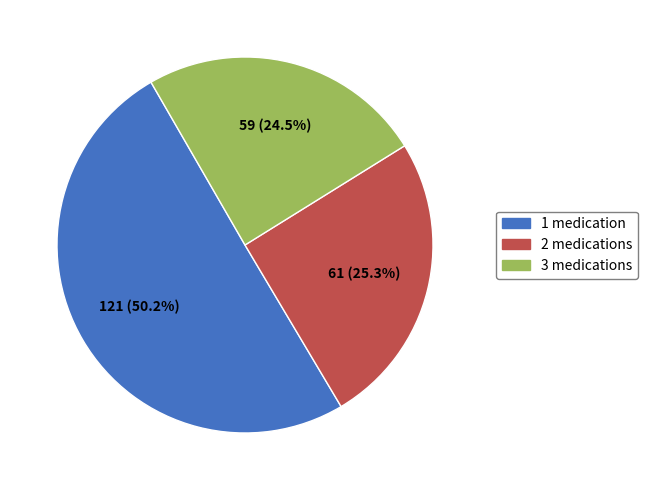

What portion of the pie excludes 3 medications?

75.5%